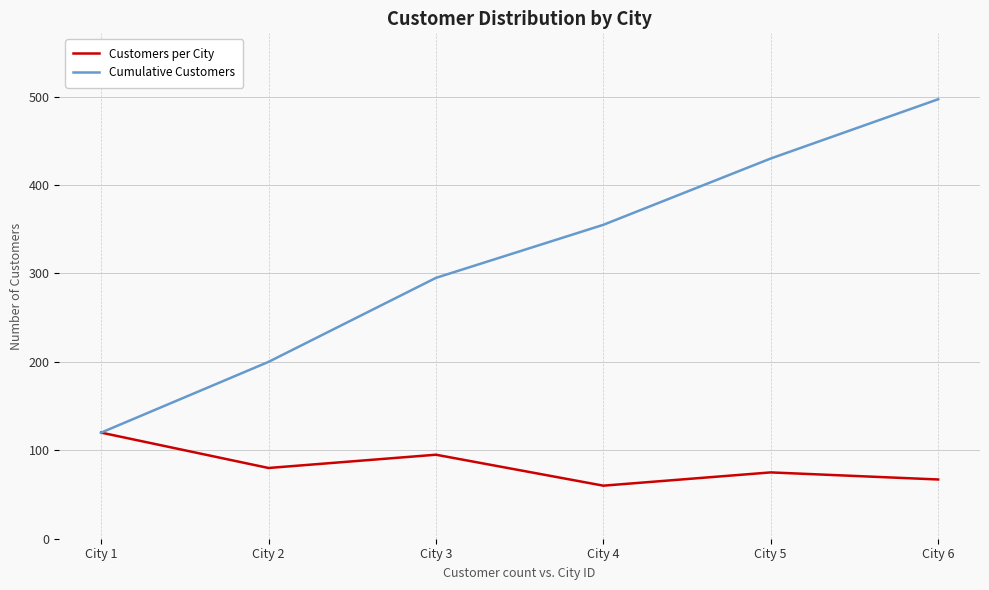

How many lines are shown in the chart?

2